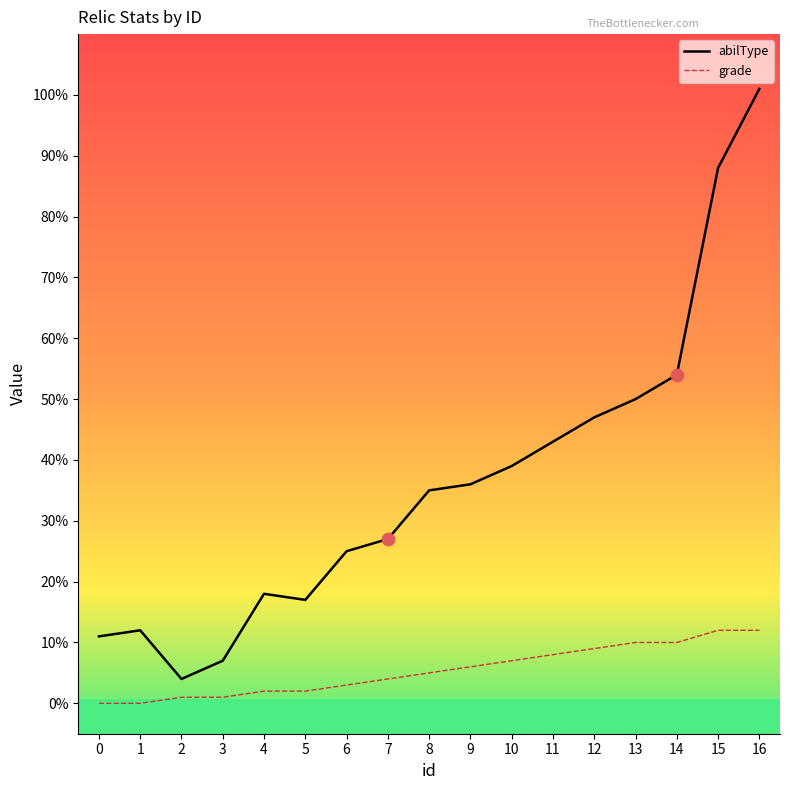

Which series contains the highest Y value?

abilType